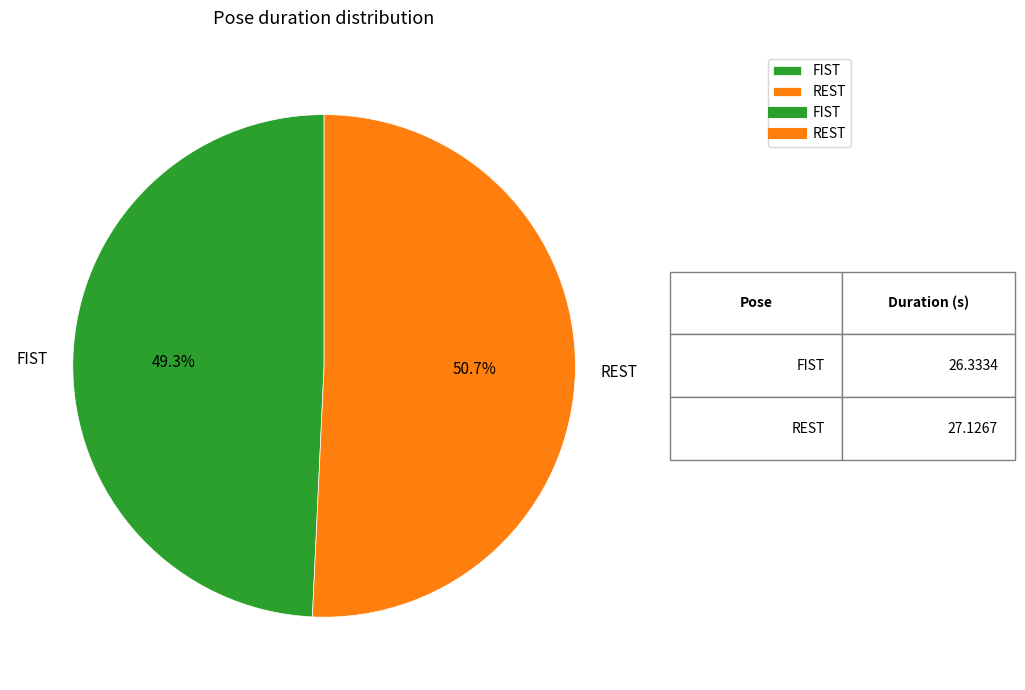

Approximately how many times larger is the value at FIST compared to REST?

1.0